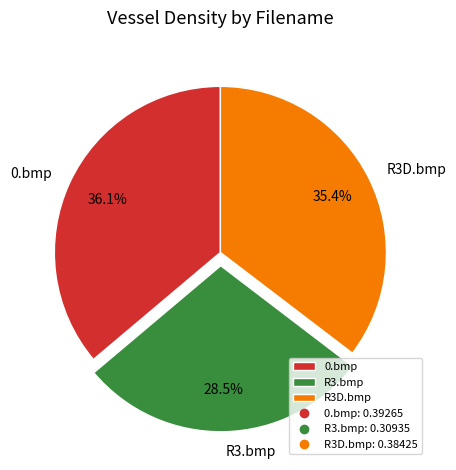

To the nearest percent, what is the average slice percentage?

33%